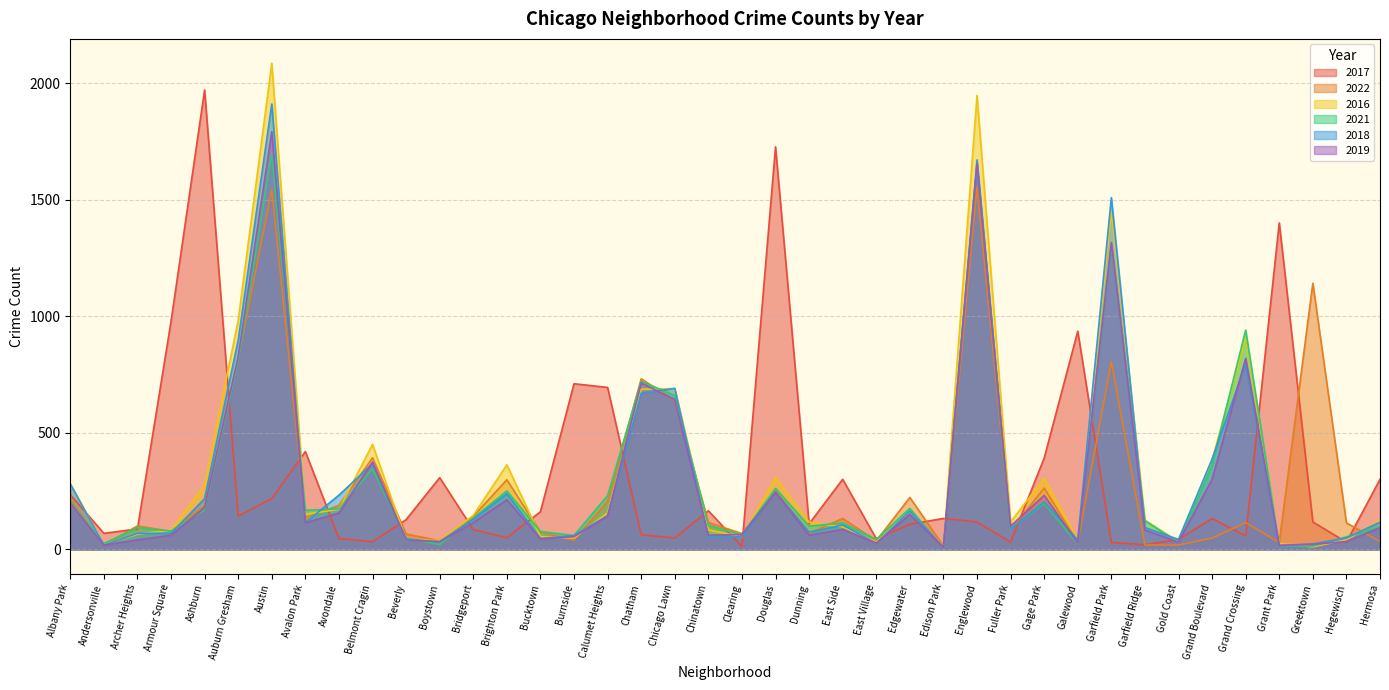

At which label does 2021 first exceed 123?

Albany Park